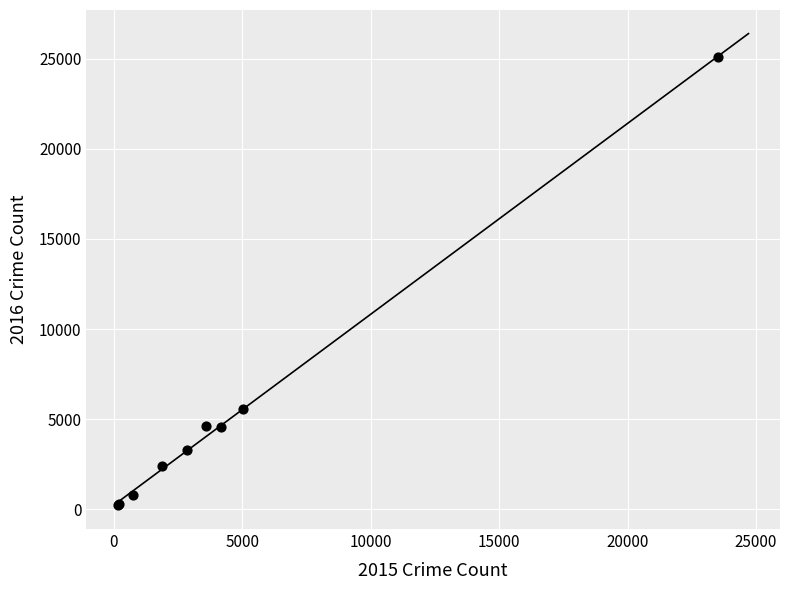

What Y value in the scatter plot is closest to 12647?

5545